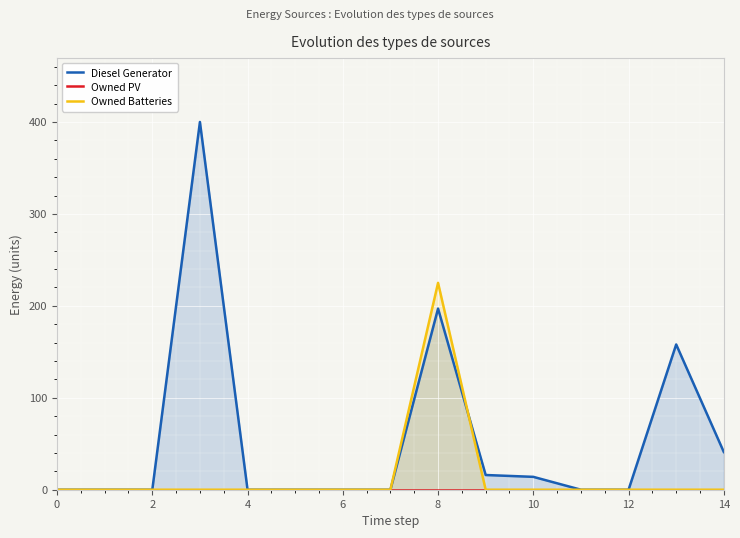

The value of Owned Batteries at 10 is 0. True or false?

True